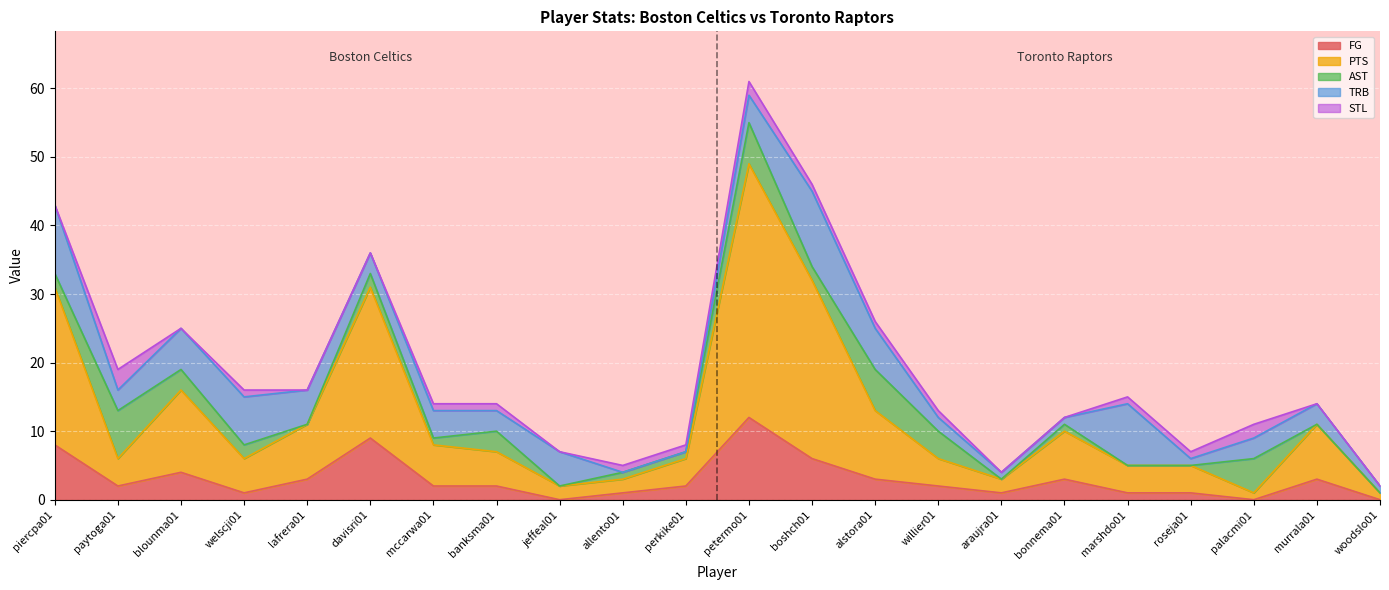

Is the value of AST at woodslo01 greater than the value of TRB at paytoga01?

No